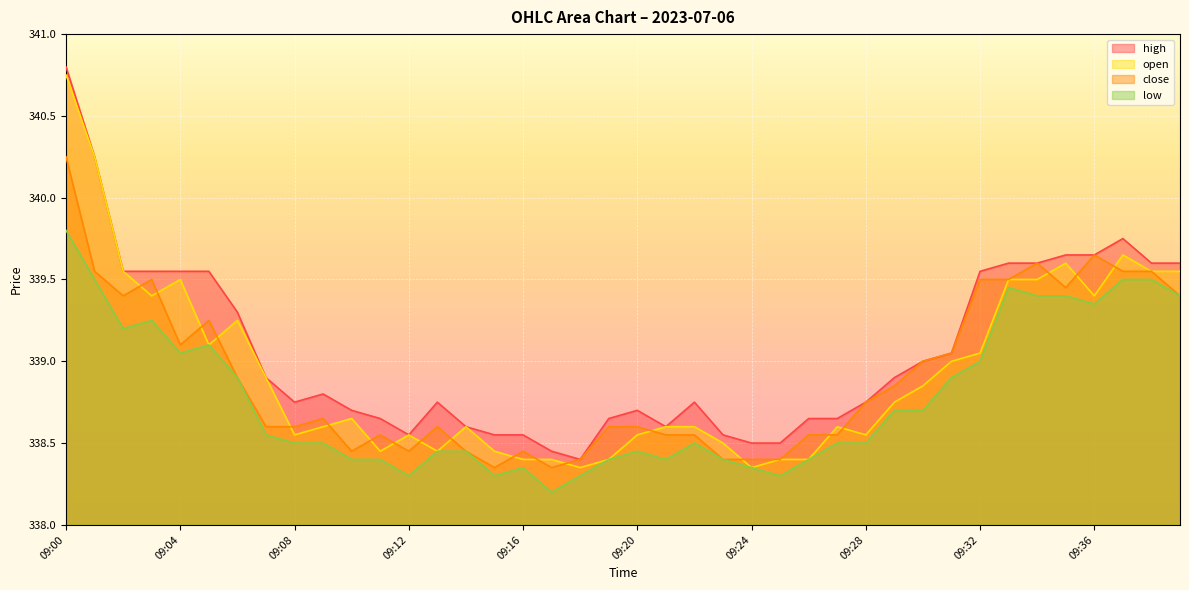

Which series has the largest total across all categories?

high